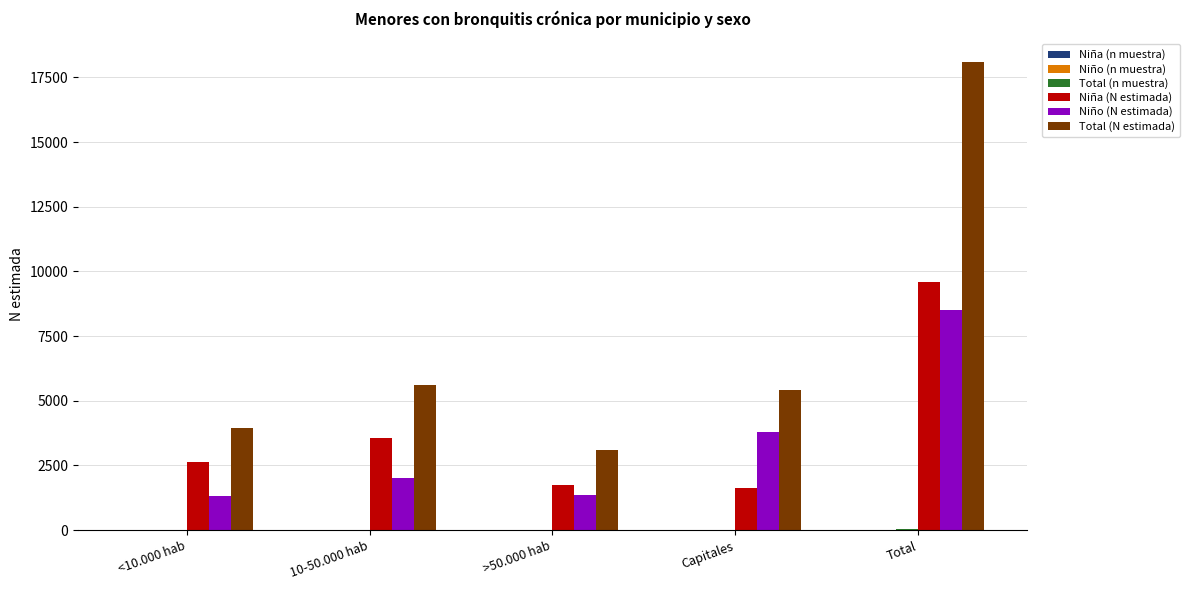

At which category is the sum across all series the highest?

Total